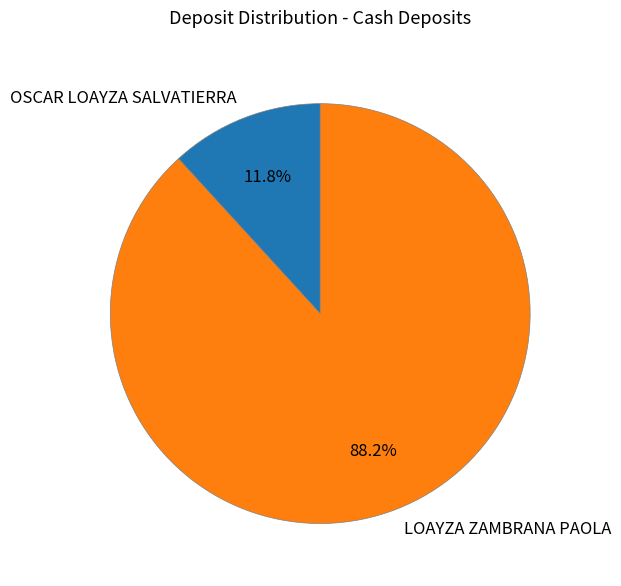

To the nearest percent, what is the difference between the OSCAR LOAYZA SALVATIERRA and LOAYZA ZAMBRANA PAOLA slice percentages?

76%